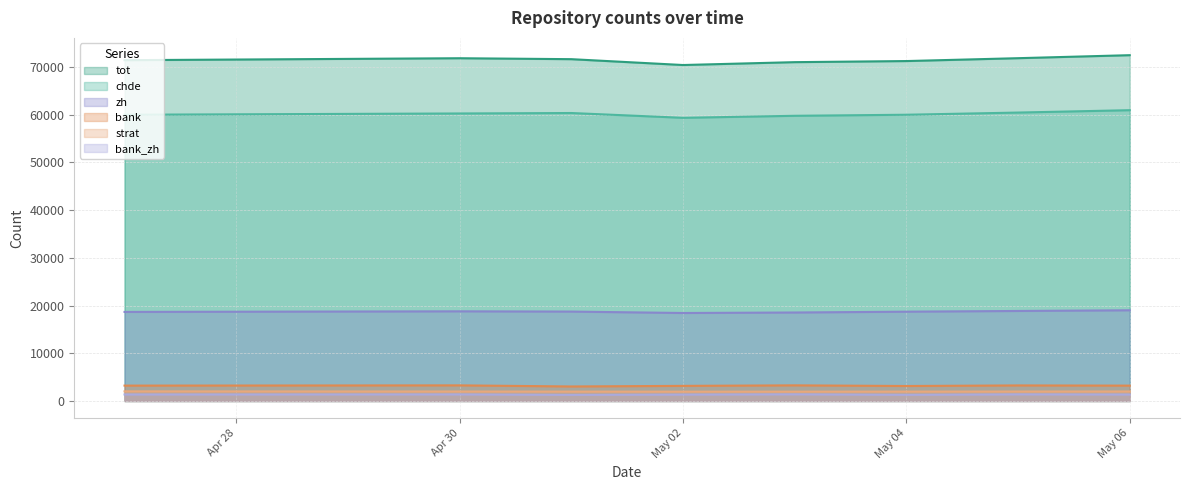

Reading right to left, list all the values displayed in this chart.

tot: 72481	71851	71249	71020	70419	71645	71841	71431
chde: 60952	60454	59997	59778	59354	60359	60264	60000
bank: 3222	3263	3142	3279	3170	3044	3276	3225
strat: 1993	1981	1967	1958	1954	1966	1985	2019
zh: 19013	18869	18719	18546	18443	18739	18793	18666
bank_zh: 1359	1392	1298	1399	1347	1283	1381	1369